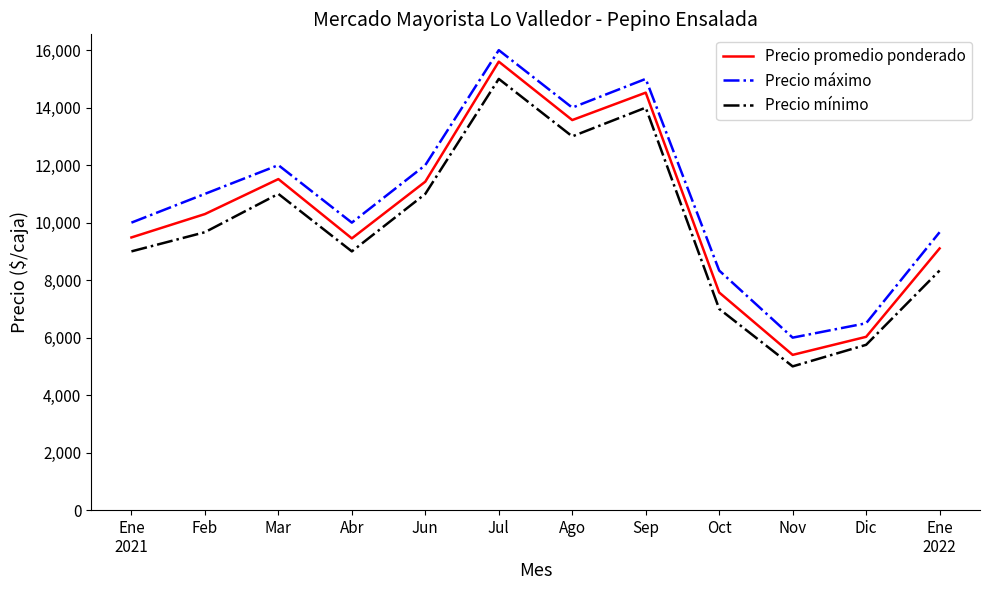

Which series changed the most between Jun and Sep?

Precio promedio ponderado